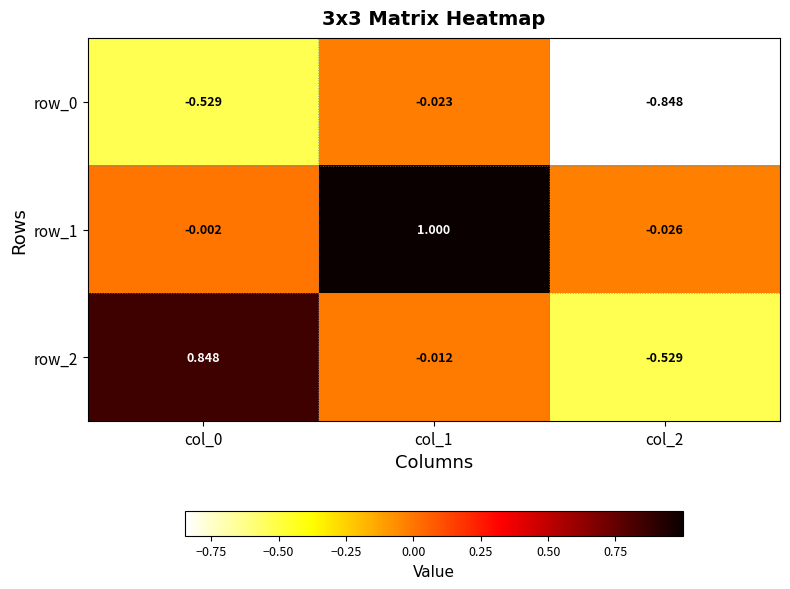

Which category has the highest value in the row_2 series?

col_0